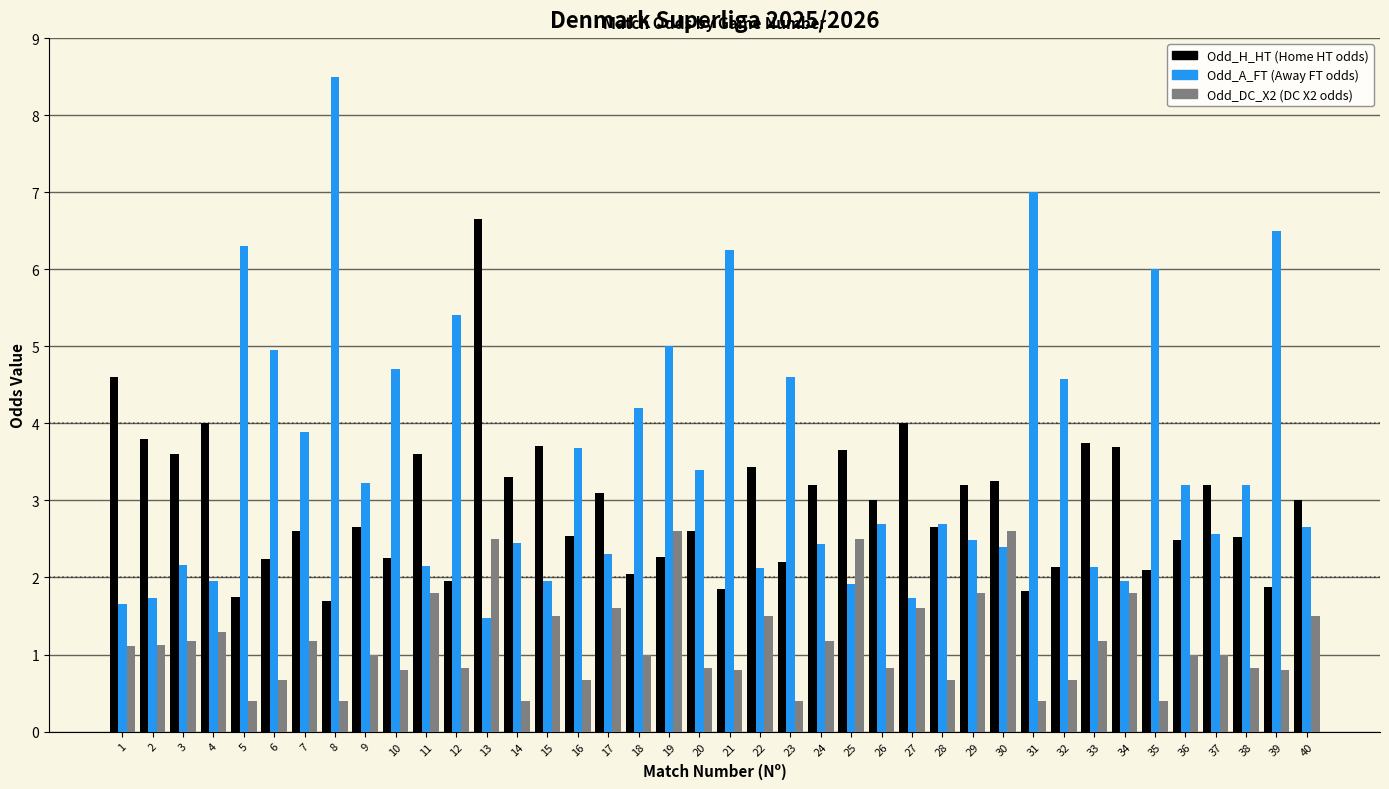

What is the spread (max minus min) of values at 17?

1.5